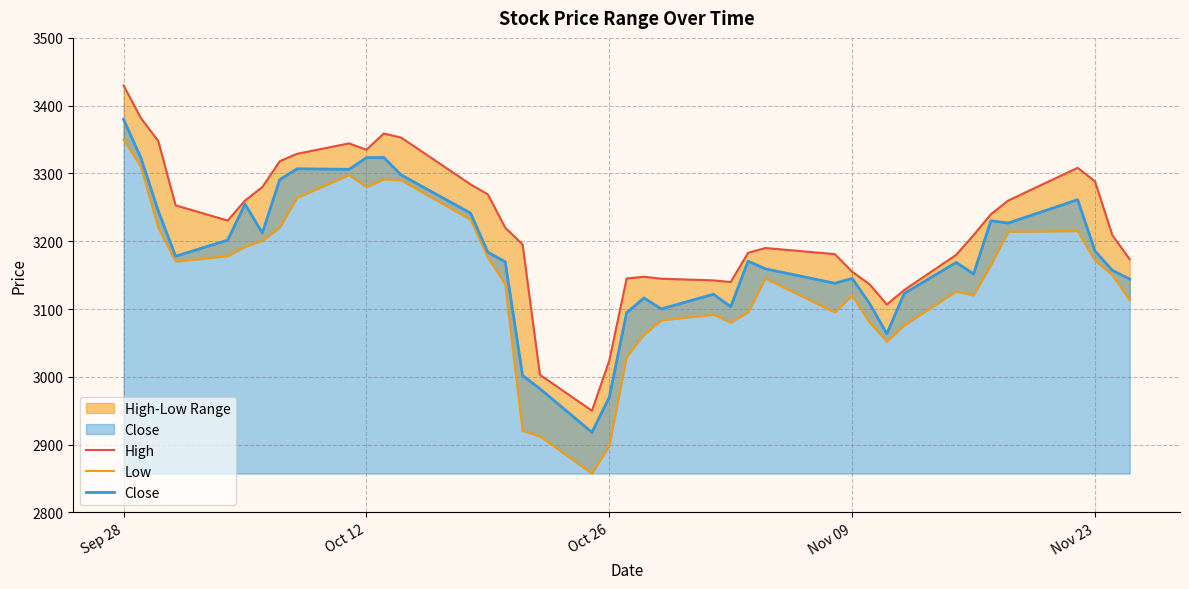

Which category has the highest value in the Close series?

Sep 28